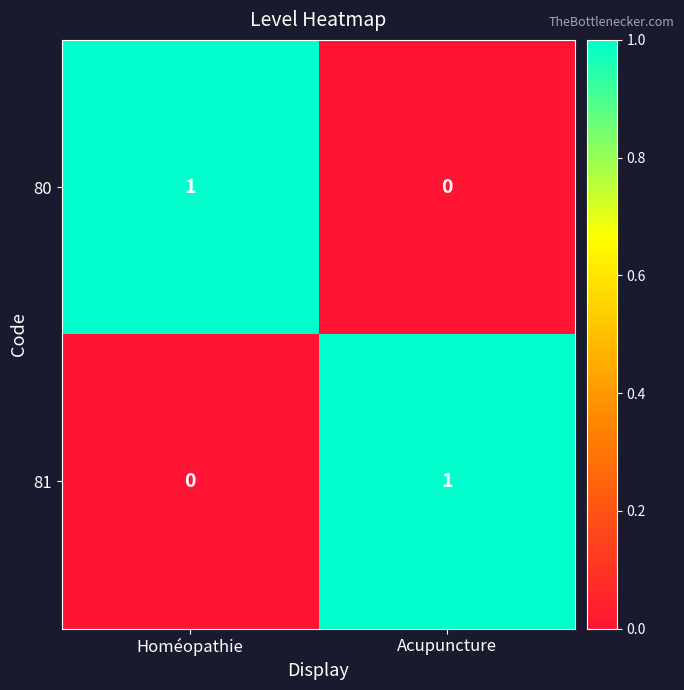

Where is 80 nearest to the value 0?

Acupuncture